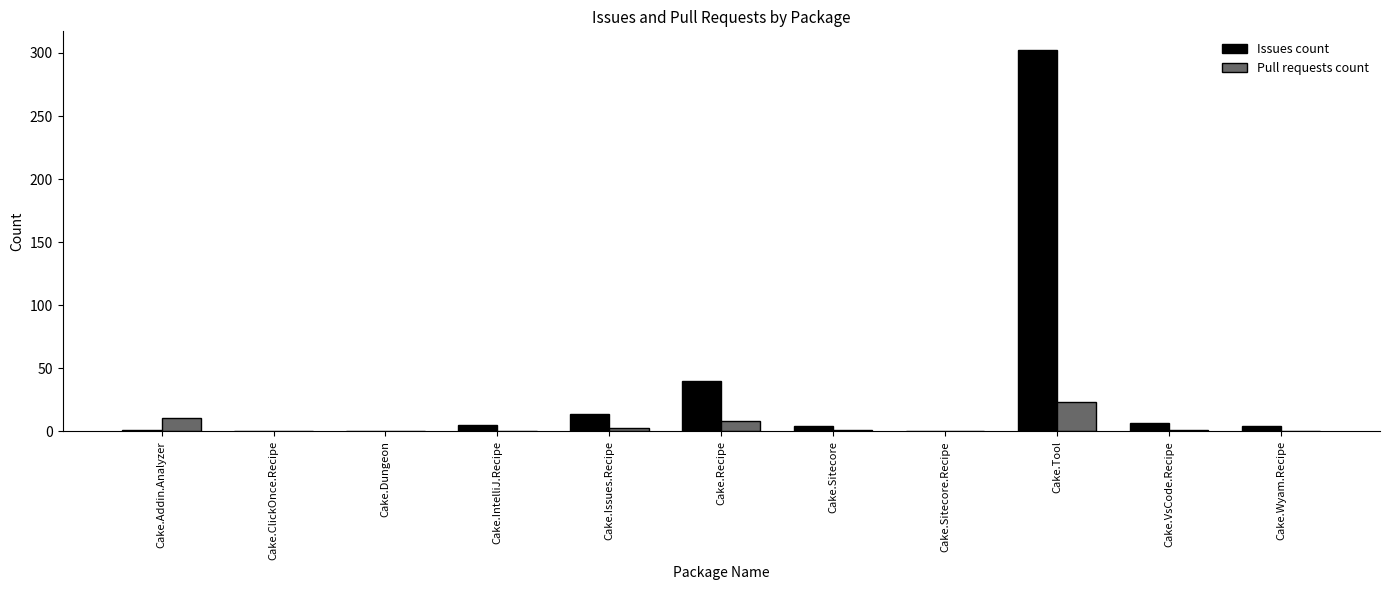

At which label is Pull requests count closest to 11?

Cake.Addin.Analyzer